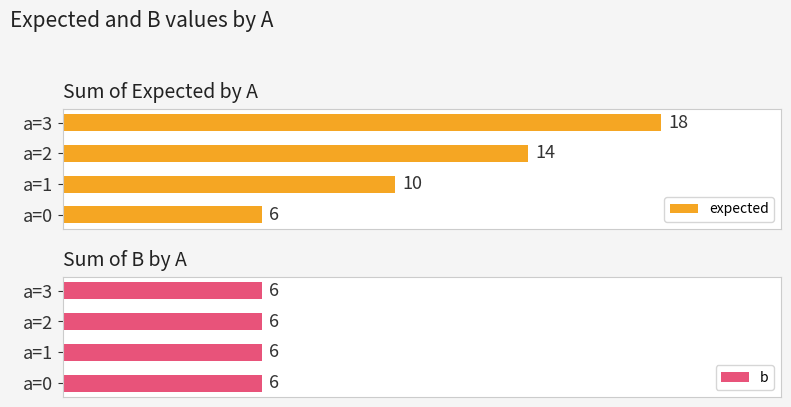

At how many categories does at least one series exceed 7?

3